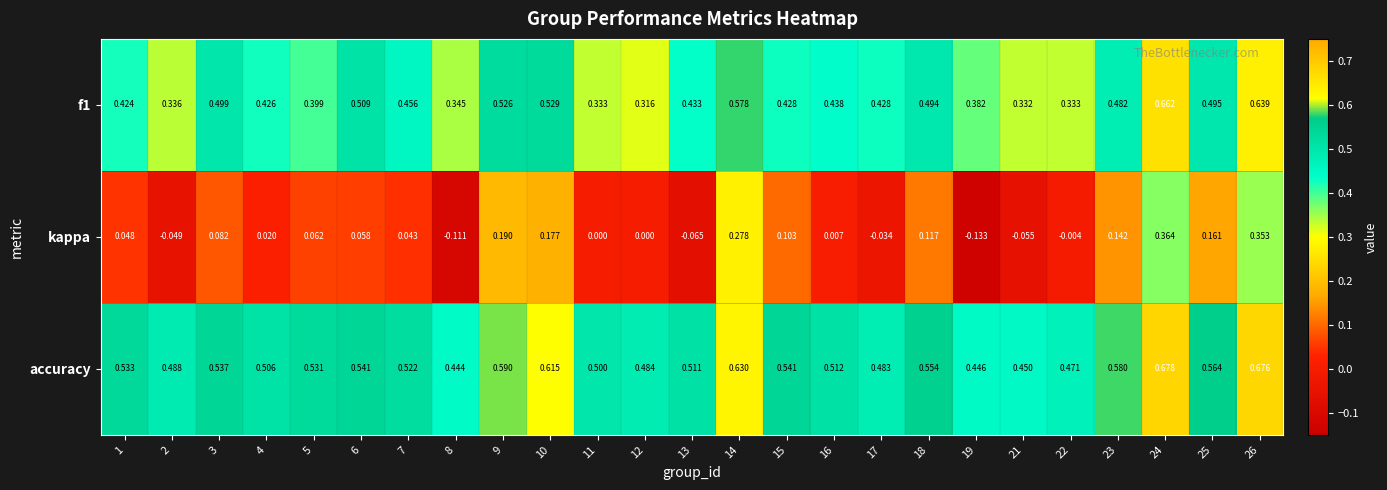

Which series has the largest range (max minus min)?

kappa